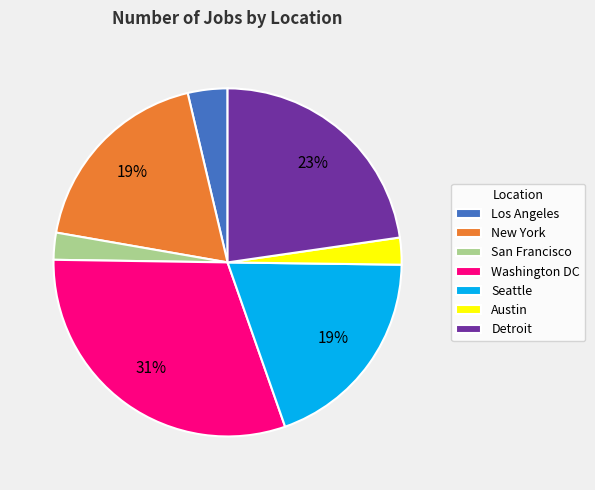

Is there any slice that represents more than half of the pie?

No